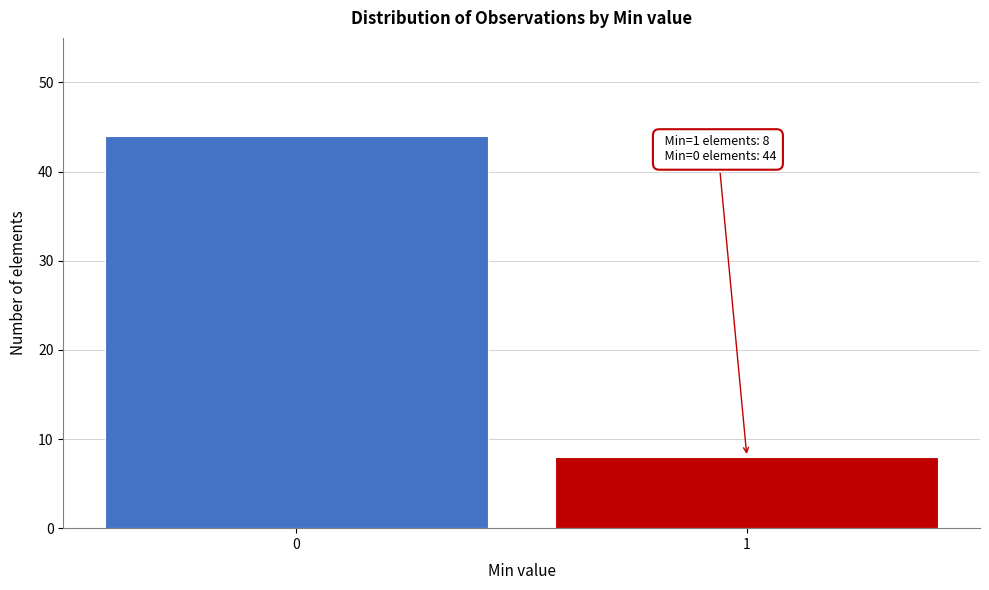

Reading right to left, list all the values displayed in this chart.

1=8	0=44